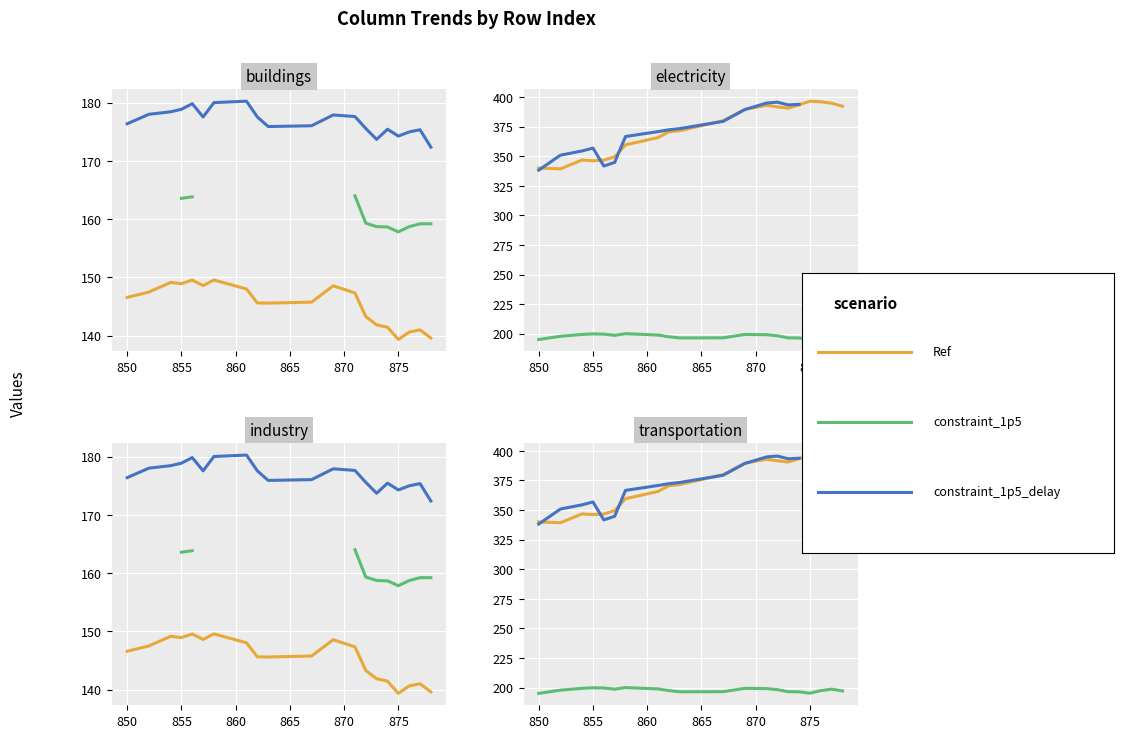

Is the value of Ref at 18 greater than the value of constraint_1p5_delay at 855?

Yes